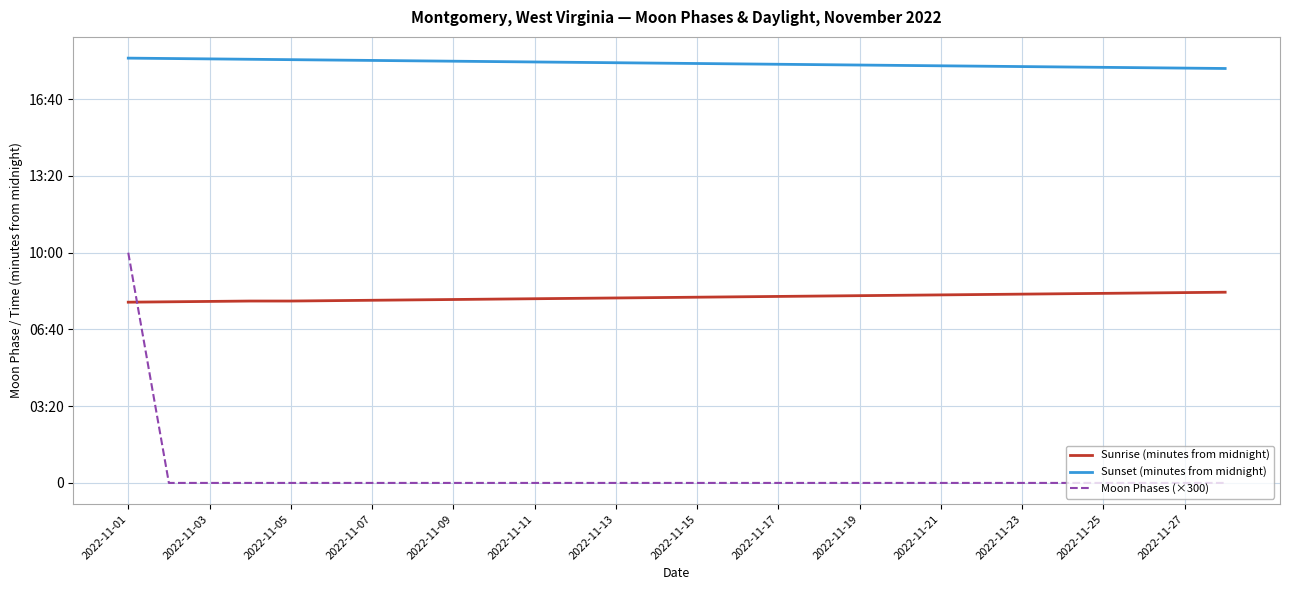

Does the chart display data point markers on the line(s)?

No